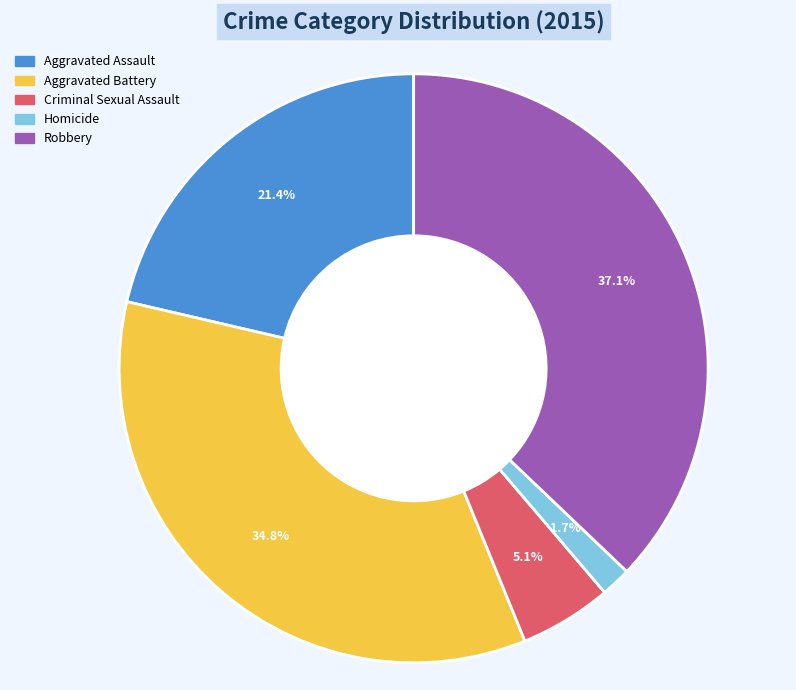

Do Robbery and Homicide together represent more than half of the pie?

No